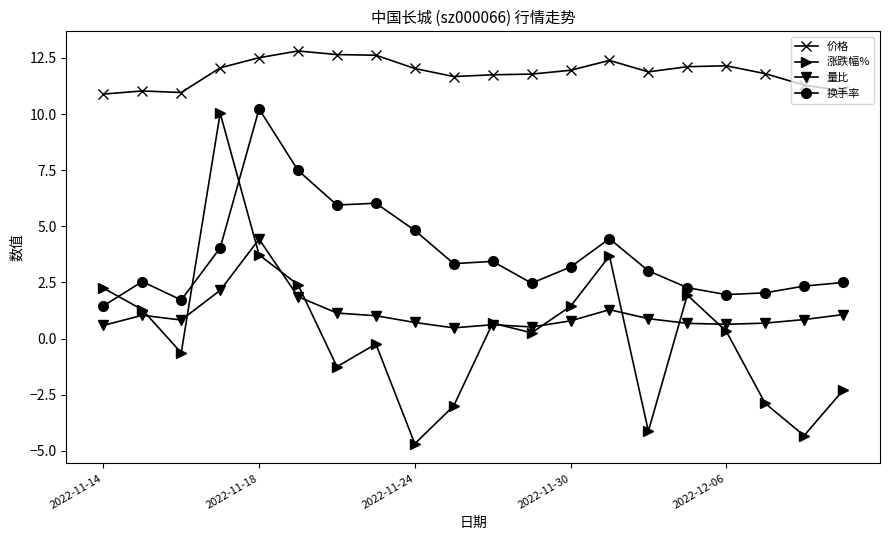

What is the lowest value of the 涨跌幅% series?

-4.7